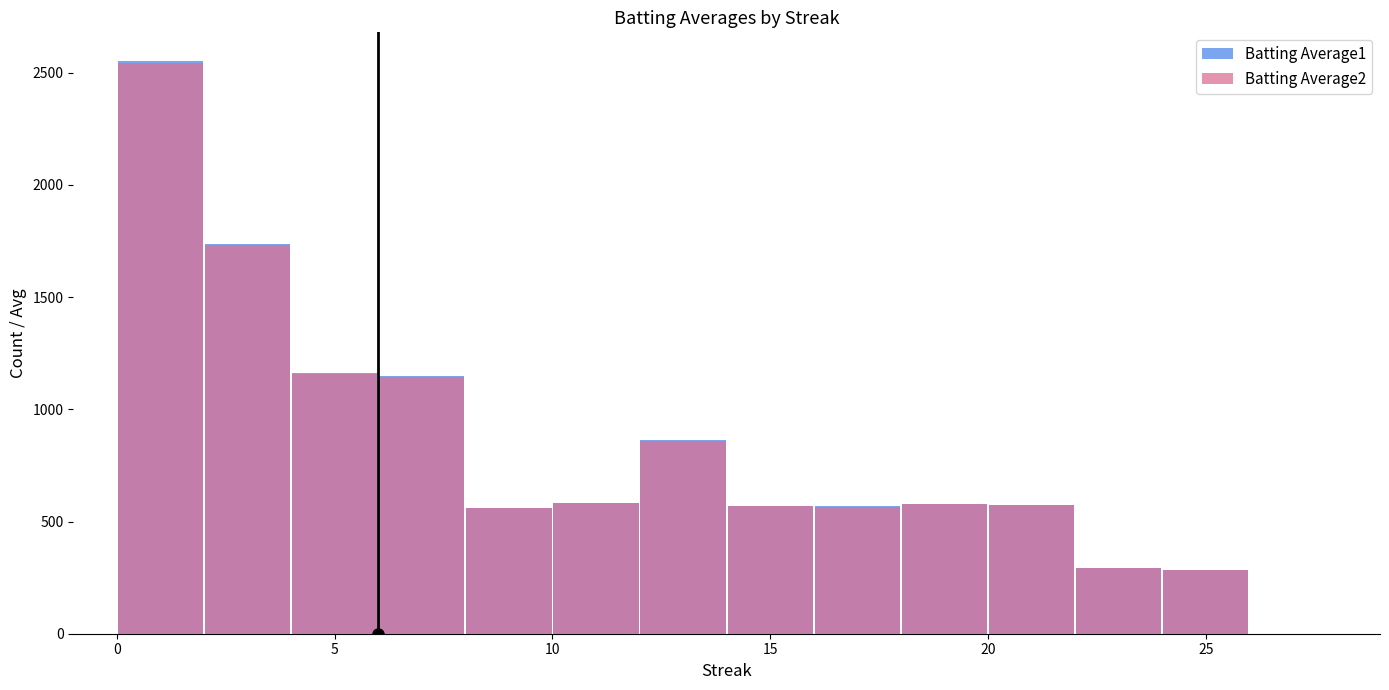

Which category has the lowest value in the Batting Average1 series?

25